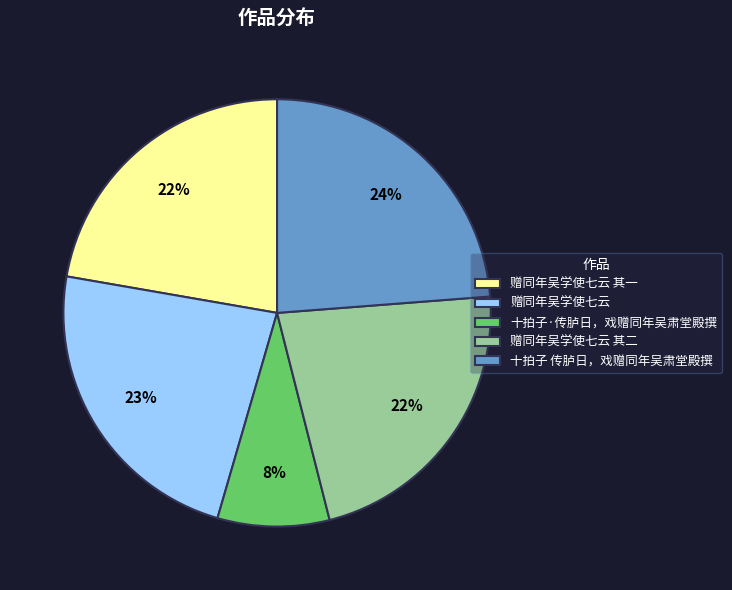

What is the smallest slice in the pie chart?

十拍子·传胪日，戏赠同年吴肃堂殿撰